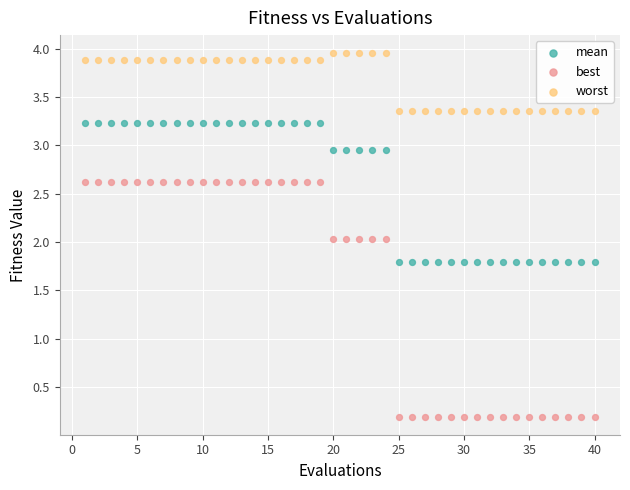

Which series contains the highest Y value?

worst